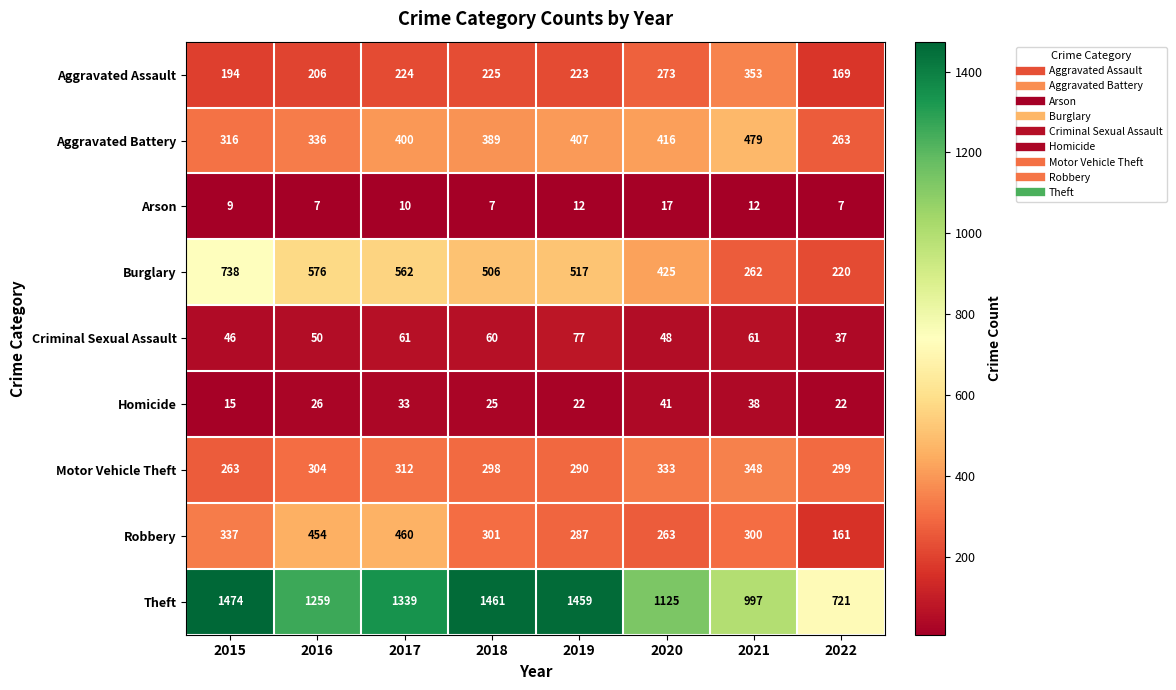

How many categories are shown in the chart?

8